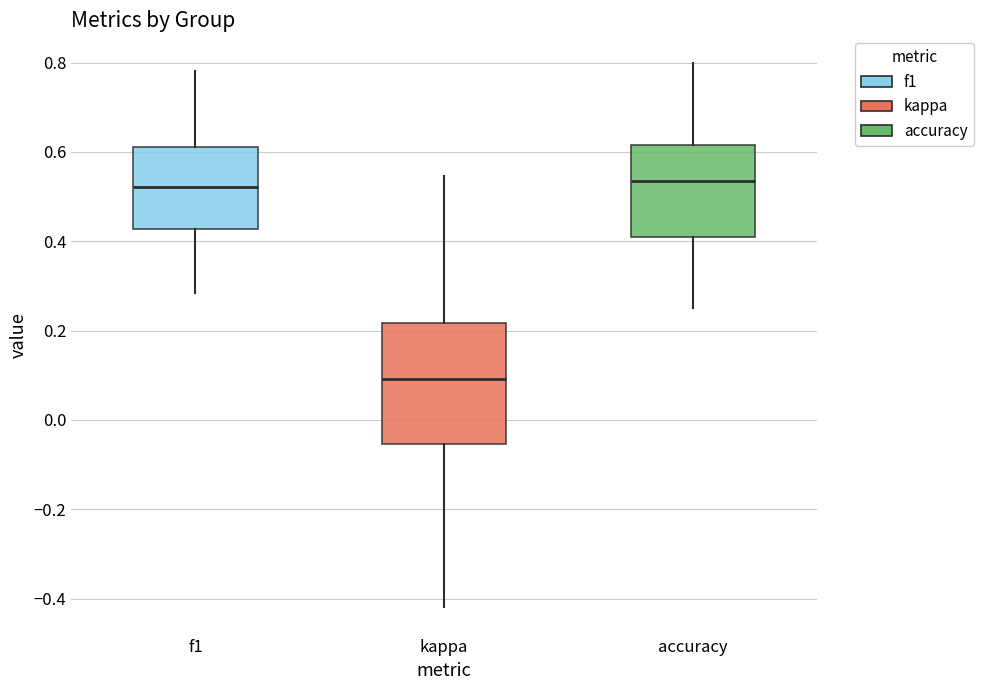

Reading left to right, transcribe this box plot: for each box, give where its median line is, the range the box spans, and where its two whiskers end, as read against the y-axis. The values are not printed on the chart, so give them approximately, as read against the axis.

f1: median 0.52, box 0.42 to 0.62, whiskers 0.28 to 0.78
kappa: median 0.10, box -0.06 to 0.22, whiskers -0.42 to 0.54
accuracy: median 0.54, box 0.40 to 0.62, whiskers 0.26 to 0.80